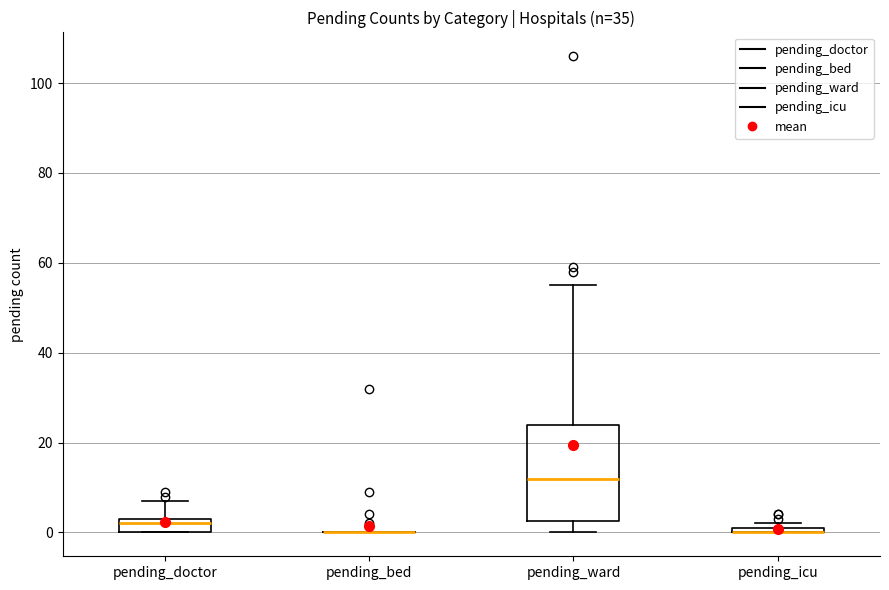

Which box is the tallest, from its lower edge to its upper edge?

pending_ward